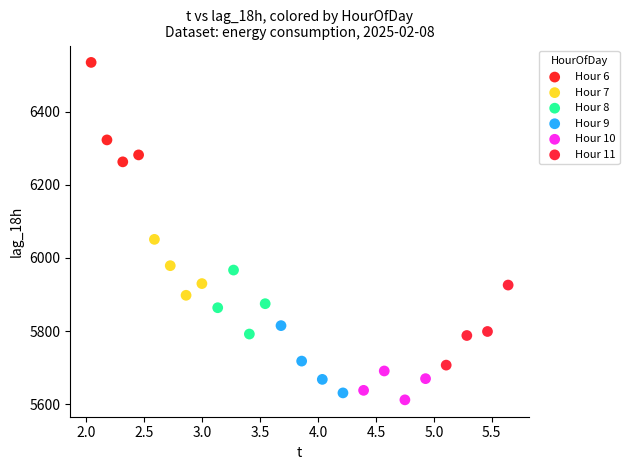

What are all the series names shown in the legend?

Hour 6, Hour 7, Hour 8, Hour 9, Hour 10, Hour 11